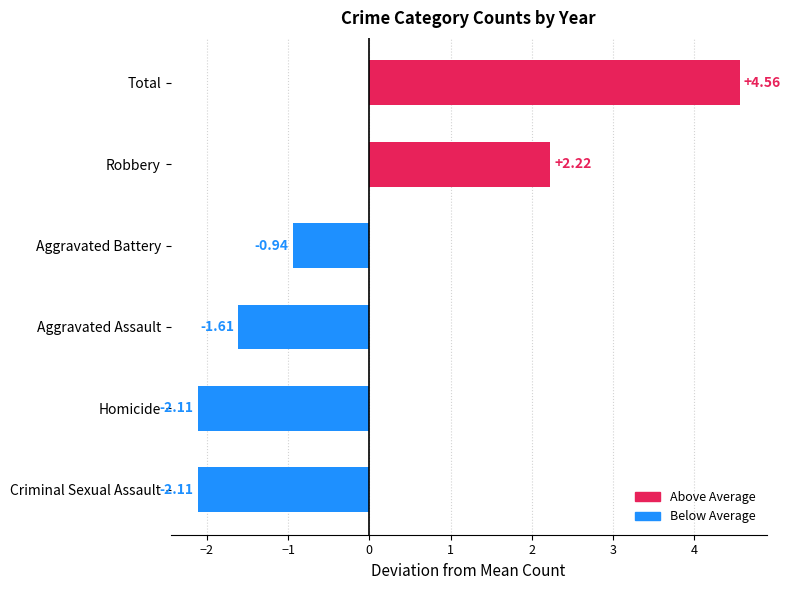

What is the difference between the values at Aggravated Battery and Aggravated Assault?

0.7